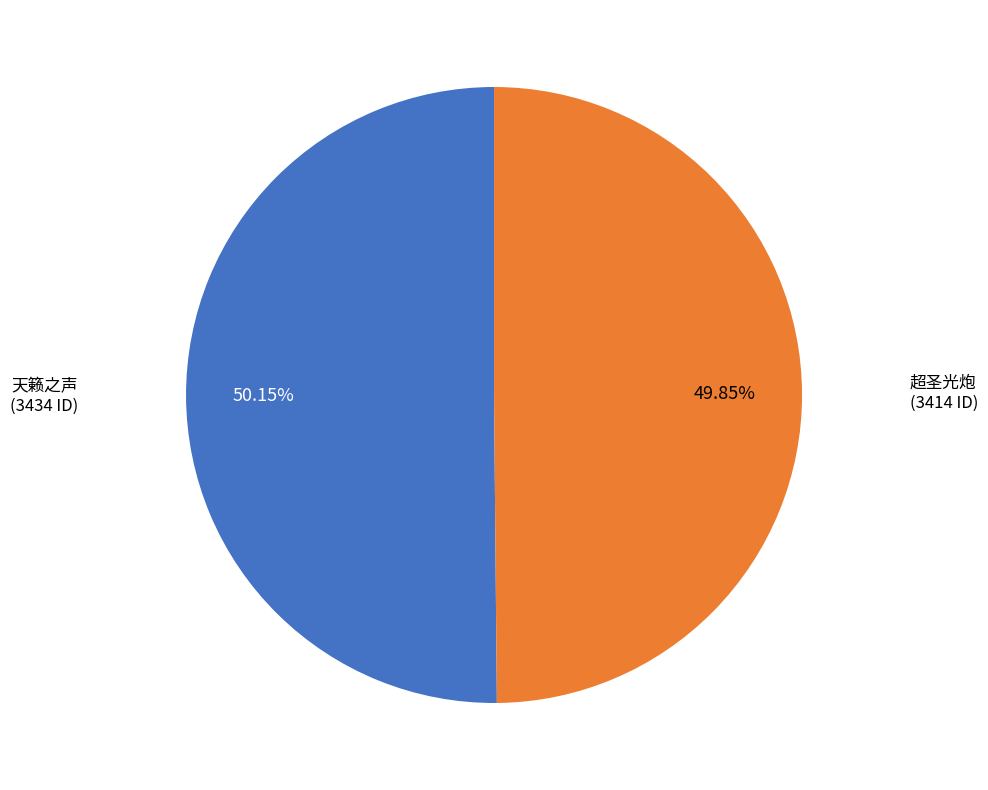

How much of the chart is everything except 超圣光炮?

50.1%